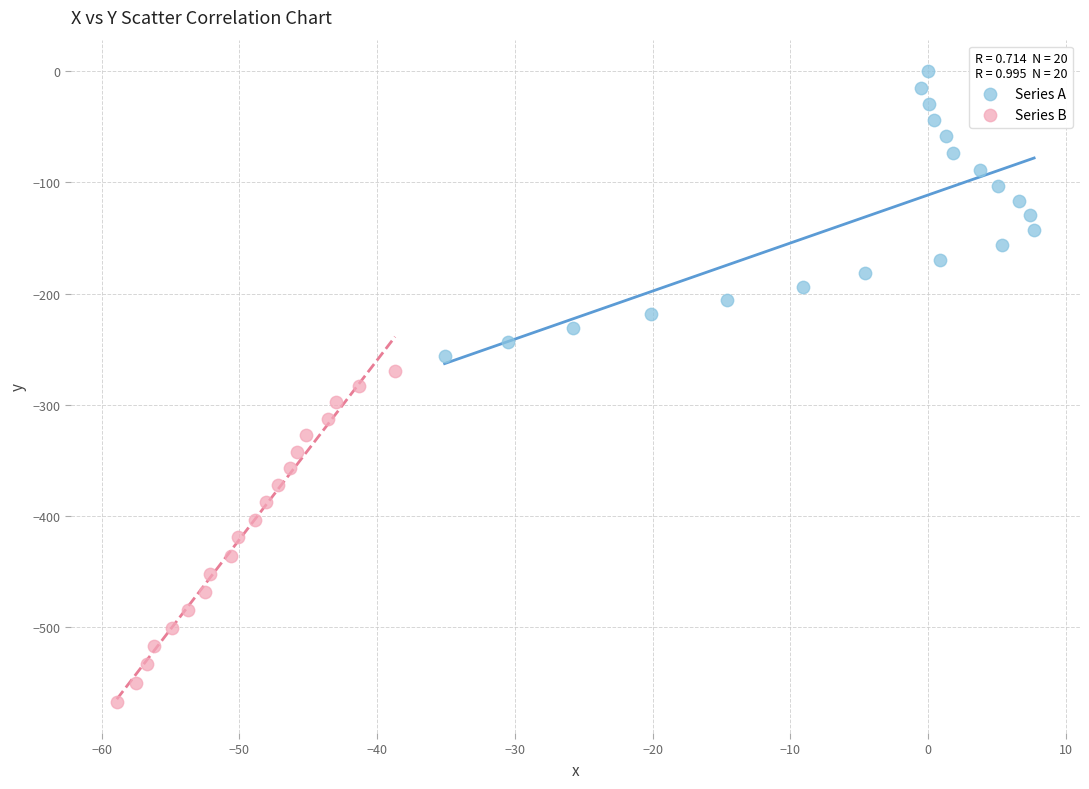

Which series has the largest Y range (max minus min)?

Series B